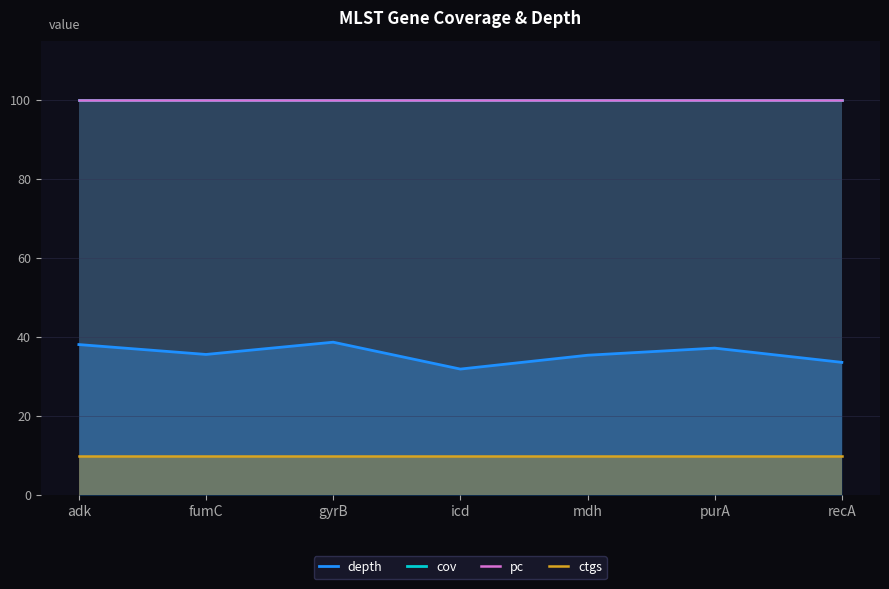

What is the smallest value displayed?

10.0